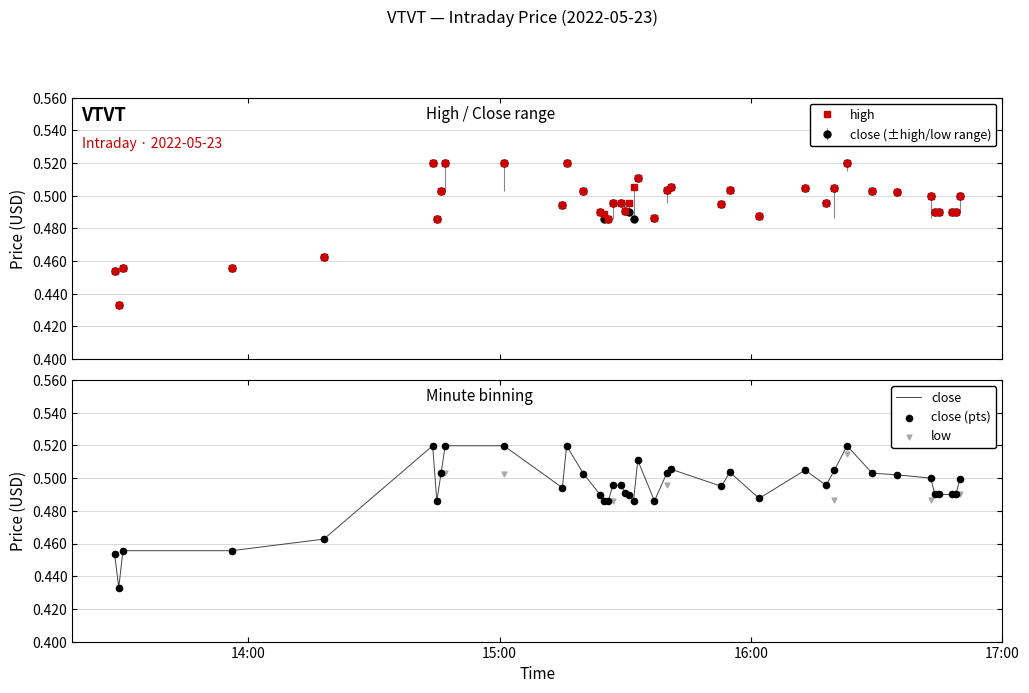

Which series contains the lowest Y value?

high